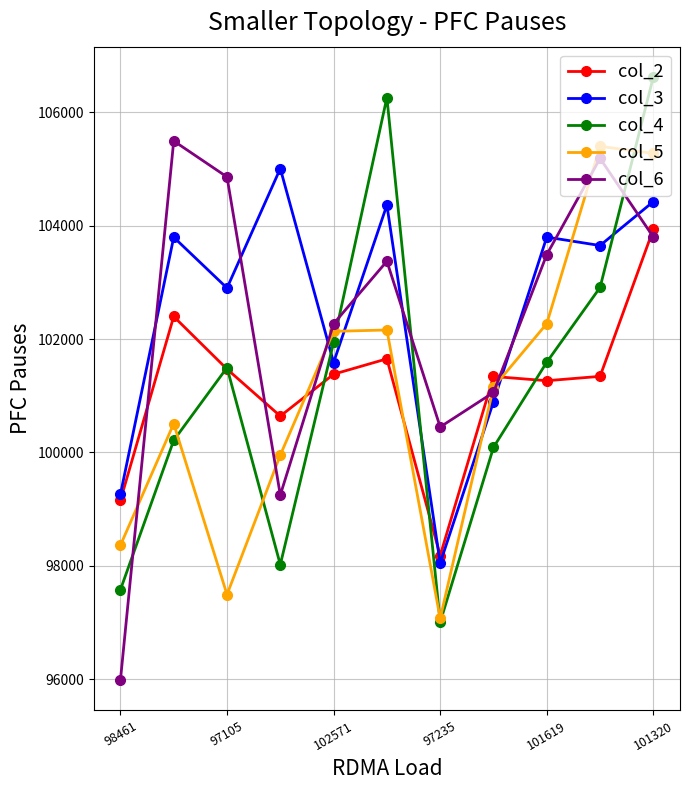

Rank the series by their maximum value, from lowest to highest.

col_2, col_3, col_5, col_6, col_4